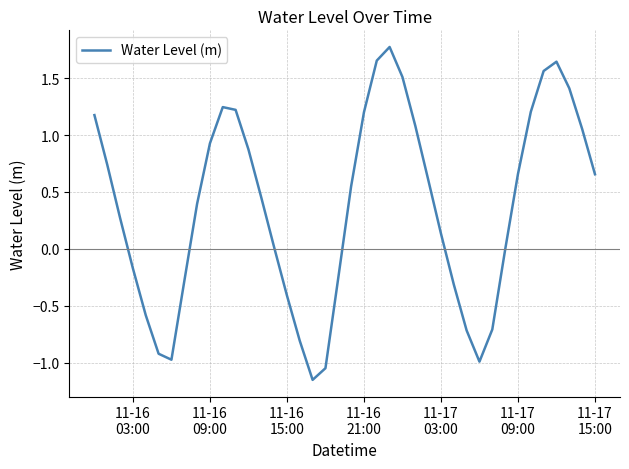

What is the maximum value shown in the chart?

1.8